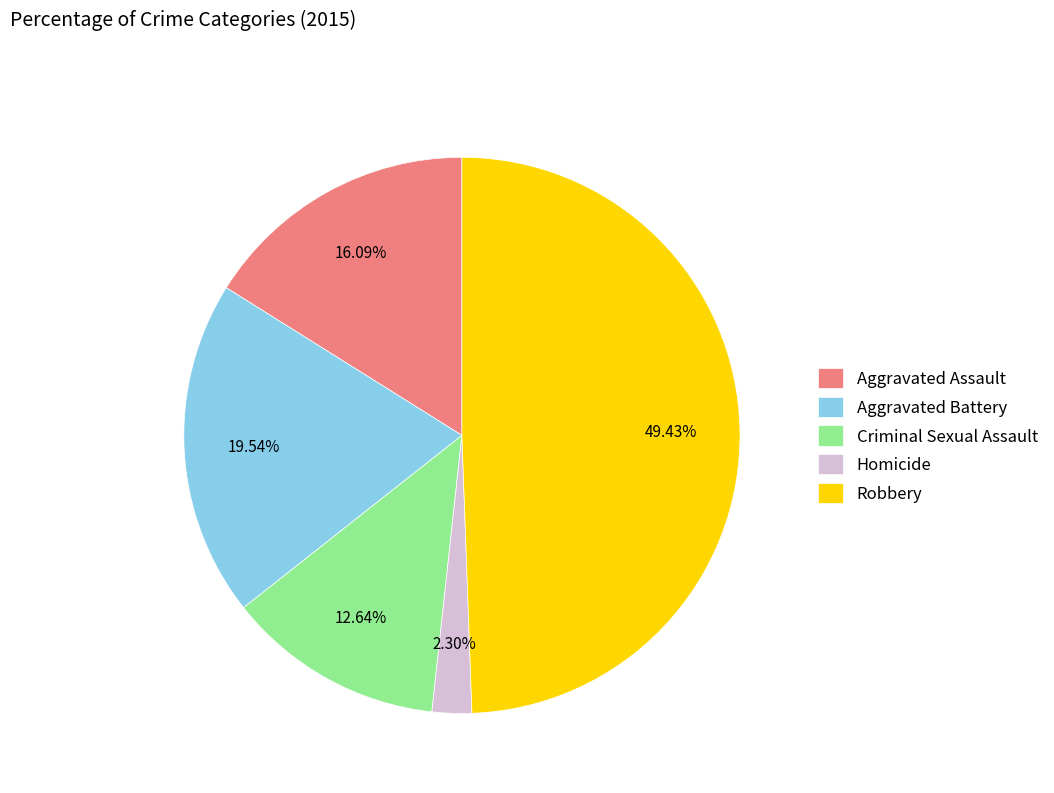

Does Aggravated Assault represent more than half of the total?

No